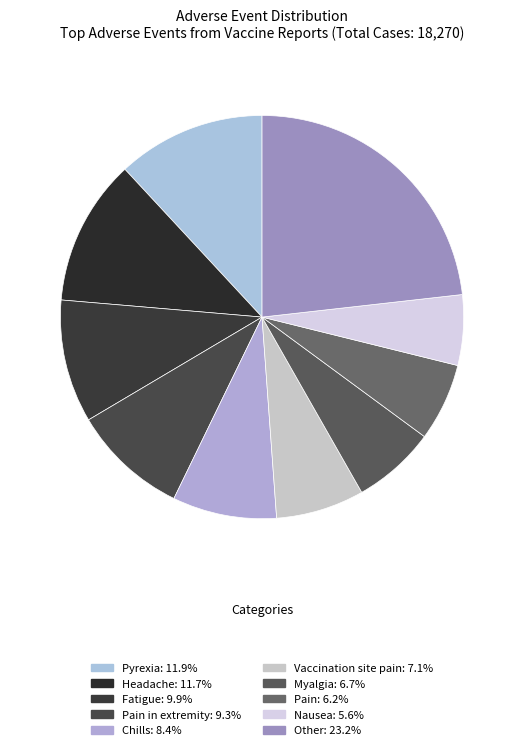

Rank the categories by value from highest to lowest.

Other, Pyrexia, Headache, Fatigue, Pain in extremity, Chills, Vaccination site pain, Myalgia, Pain, Nausea